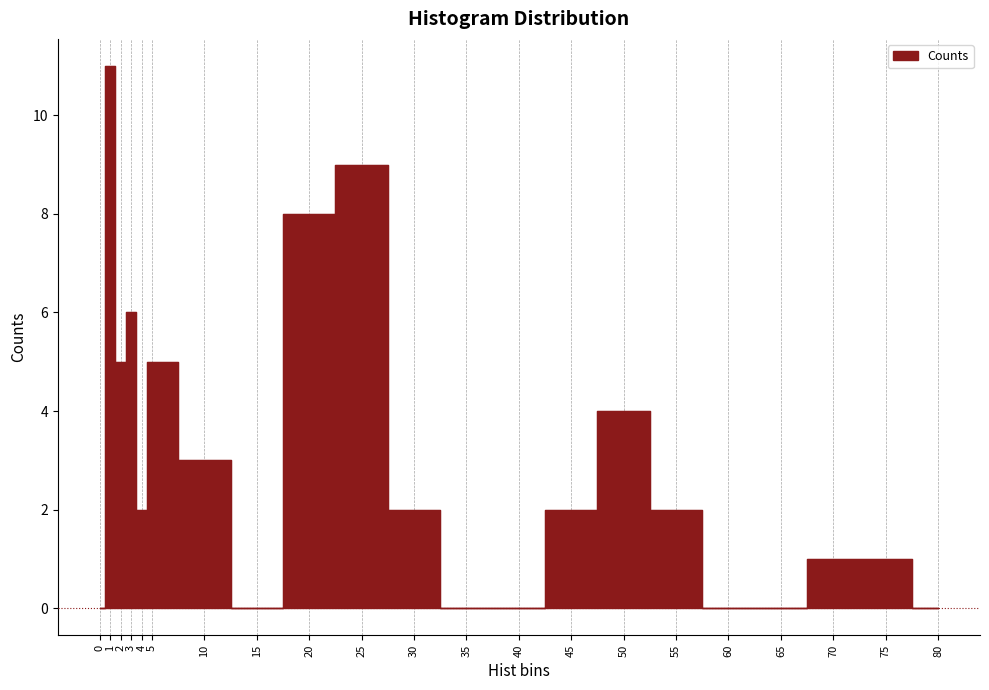

What is the sum of all values?

61